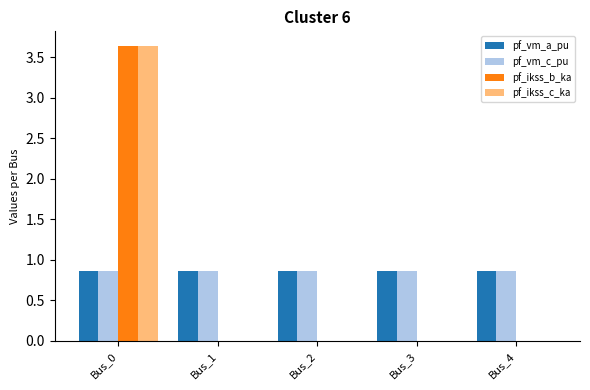

Is it true that pf_vm_a_pu equals 0.3 at Bus_4?

False